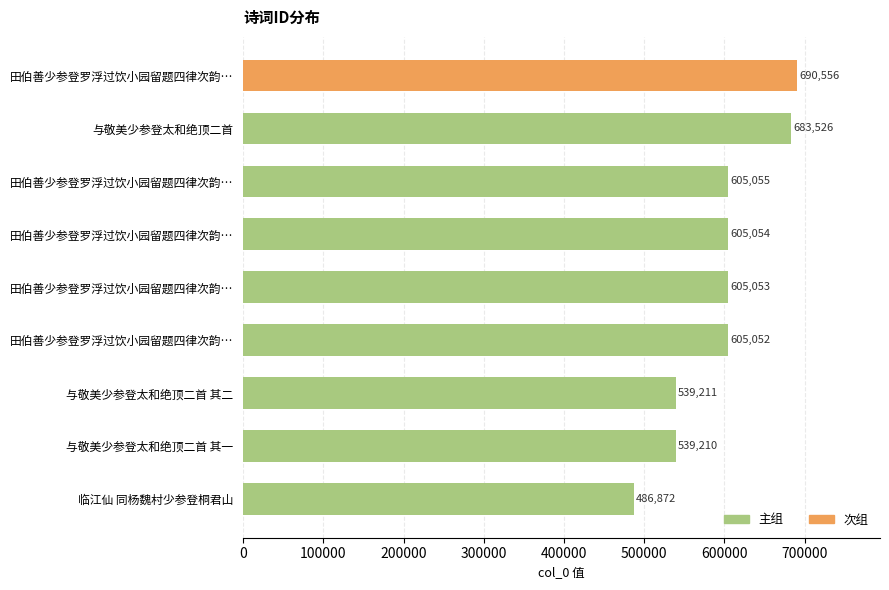

Count the number of categories in the chart.

9